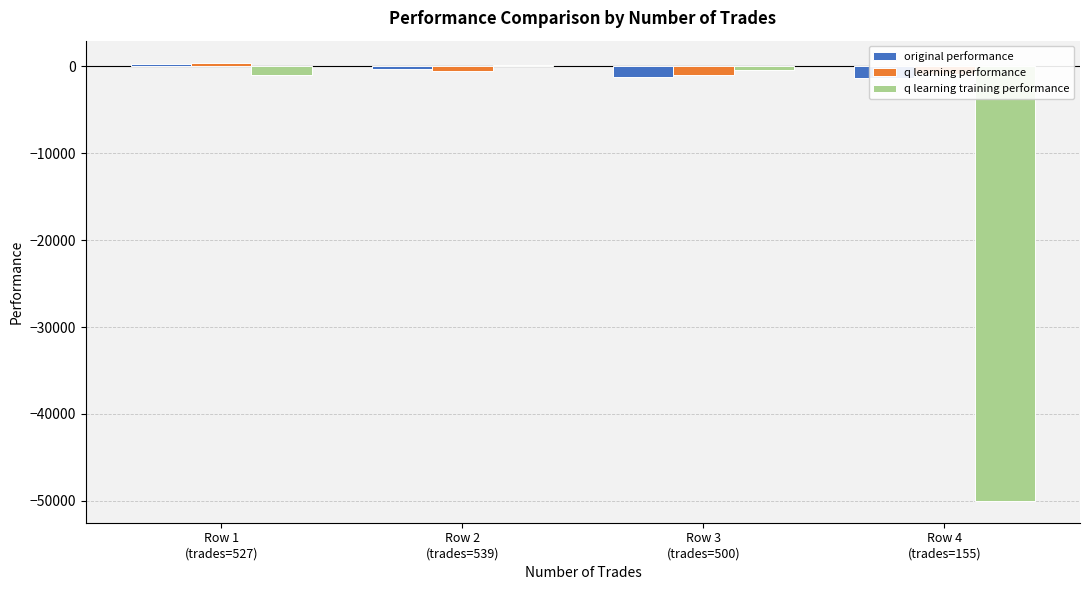

At which label does q learning training performance reach its minimum?

Row 4
(trades=155)